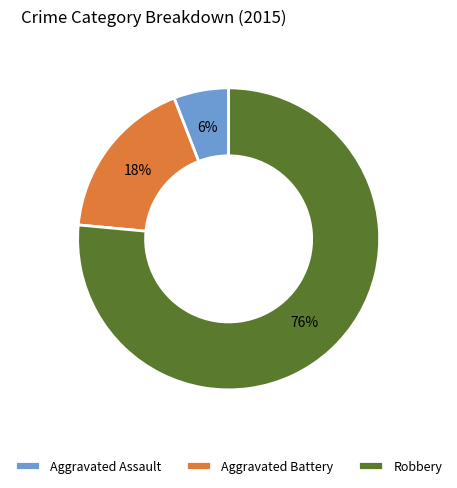

Which category accounts for the majority?

Robbery